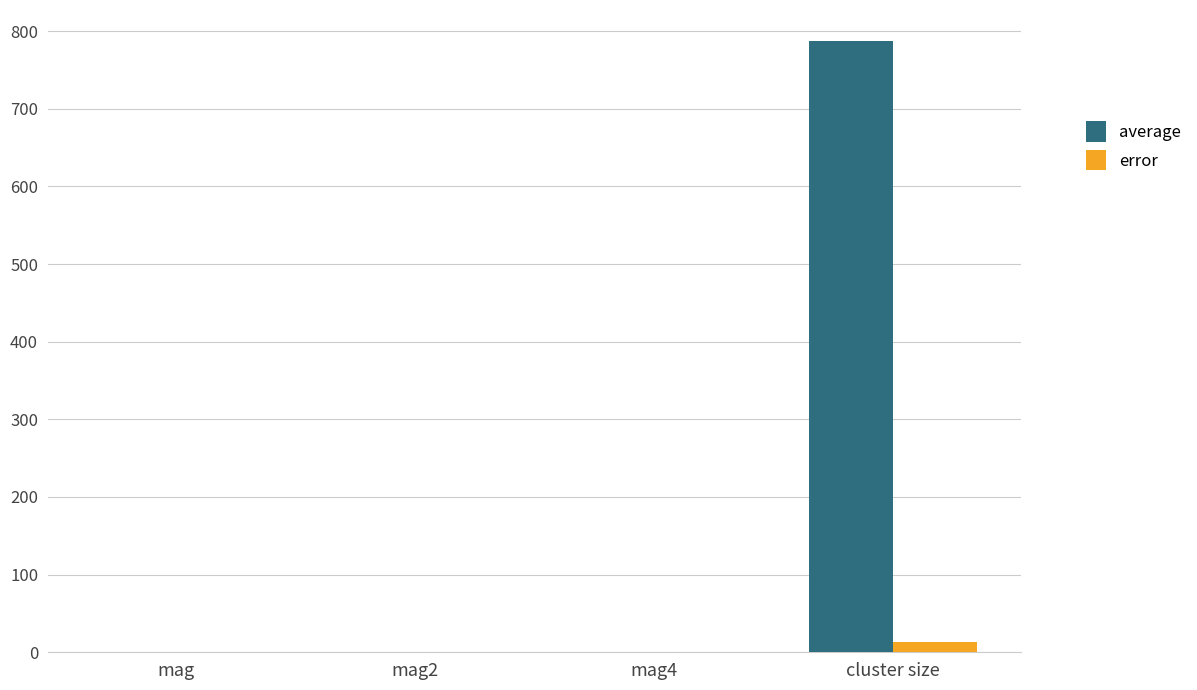

Which series has the largest total across all categories?

average